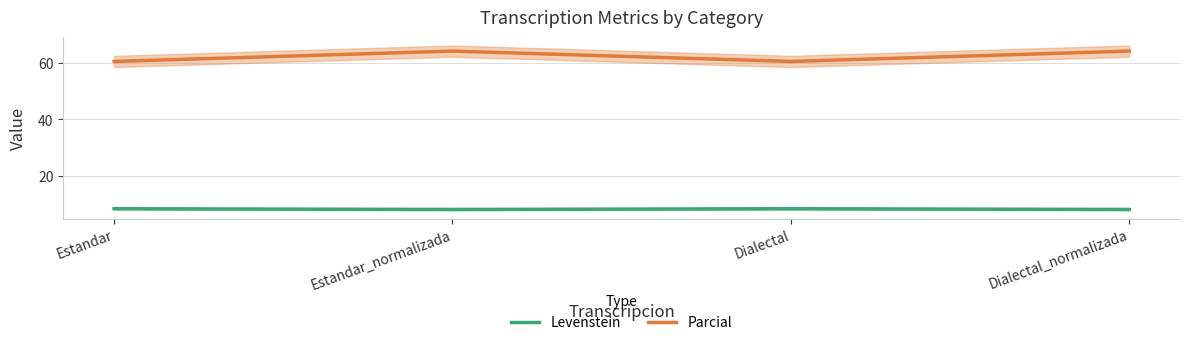

What is the difference between the Levenstein values at Estandar and Estandar_normalizada?

0.3